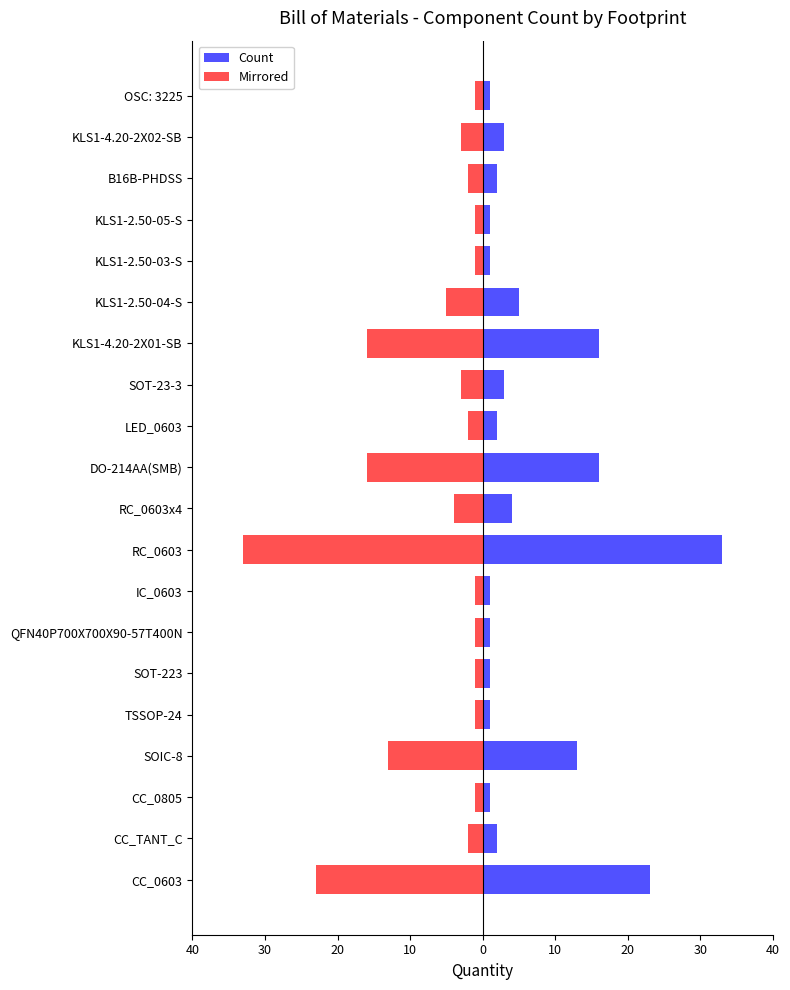

What is the difference between the maximum and minimum values in the Count series?

32